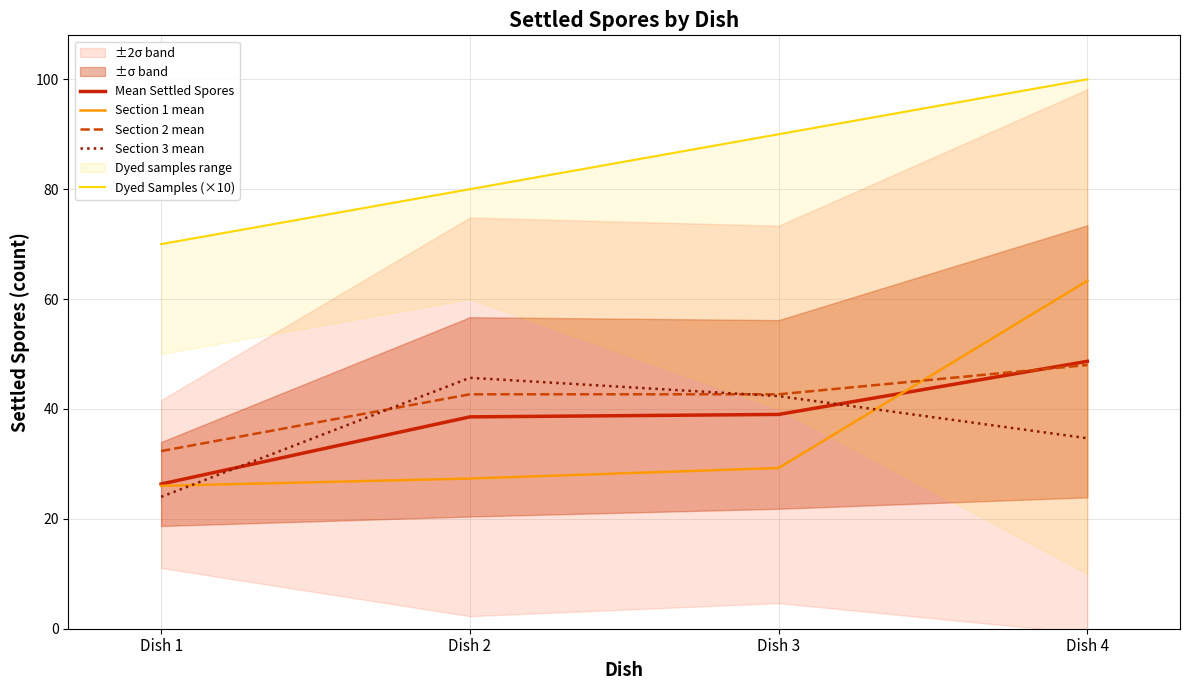

Between which two adjacent categories do Section 3 mean and Section 1 mean first intersect?

Dish 1 and Dish 2